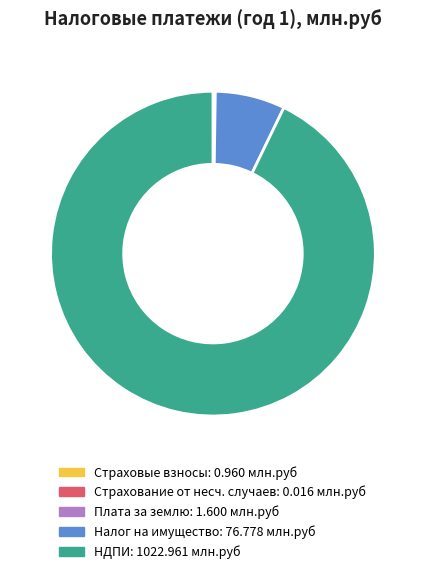

Is there a majority slice in this chart?

Yes